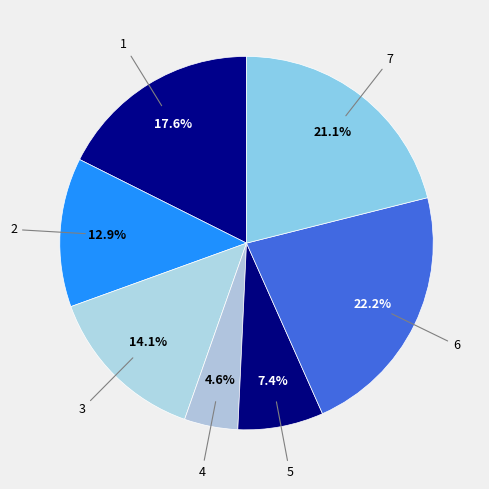

Combined, what portion of the pie is 7 and 3?

35.2%